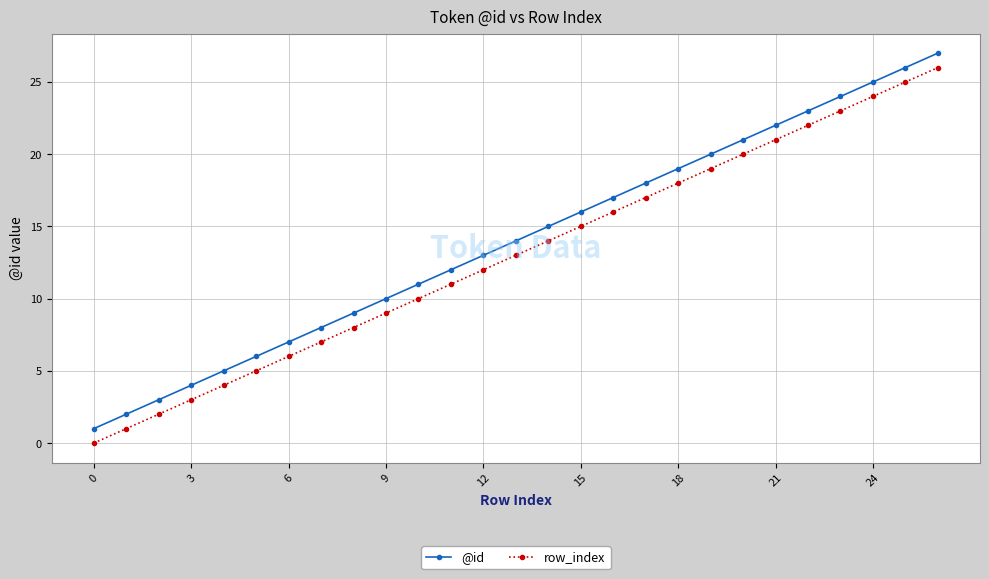

What is the sum of all @id values?

378